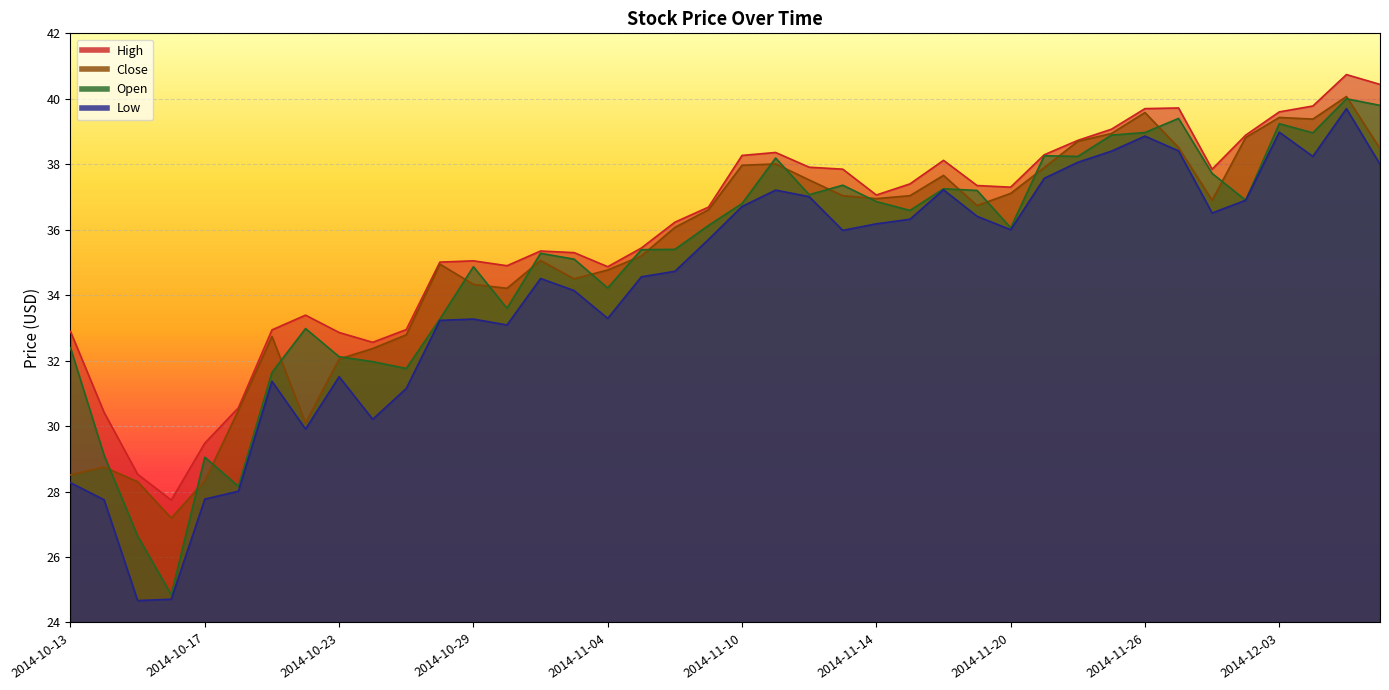

At which label does Low reach its peak?

2014-12-05